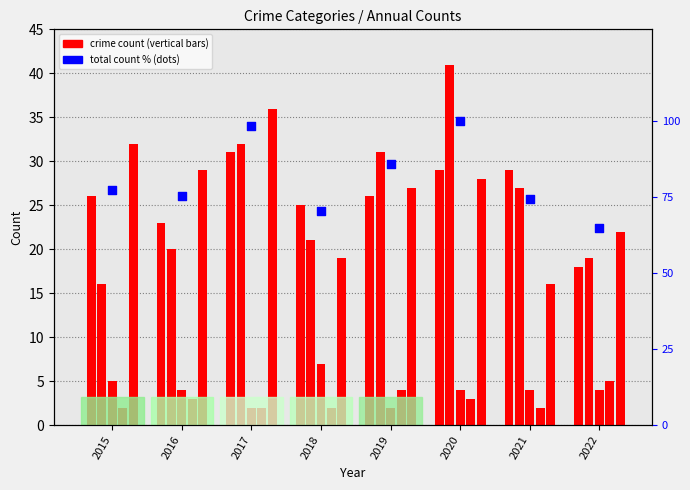

What is the ratio of the value at 2015 to the value at 2017?

0.8